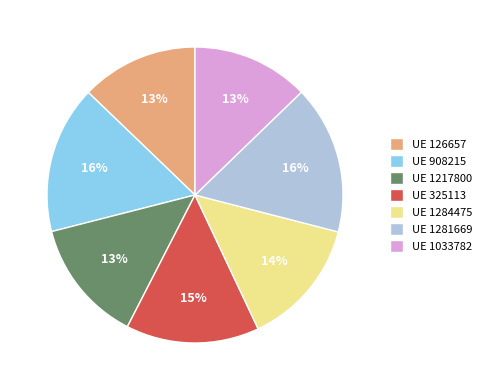

Do UE 1217800 and UE 325113 together represent more than half of the pie?

No